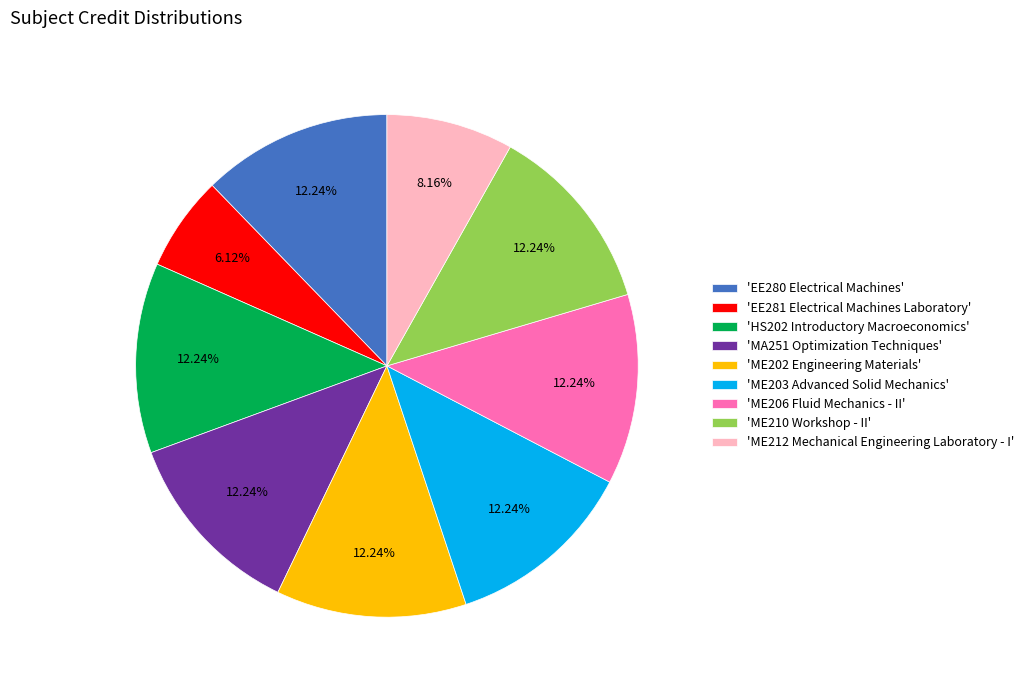

Is there any slice that represents more than half of the pie?

No